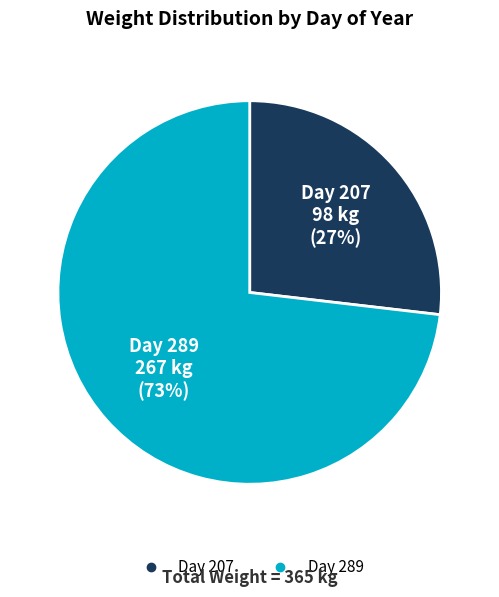

To the nearest percent, what is the difference between the largest and smallest slice percentages?

46%